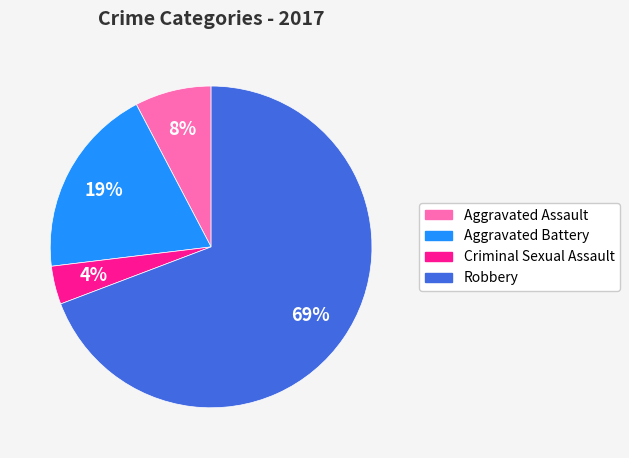

The Criminal Sexual Assault slice represents 13% of the pie. True or false?

False